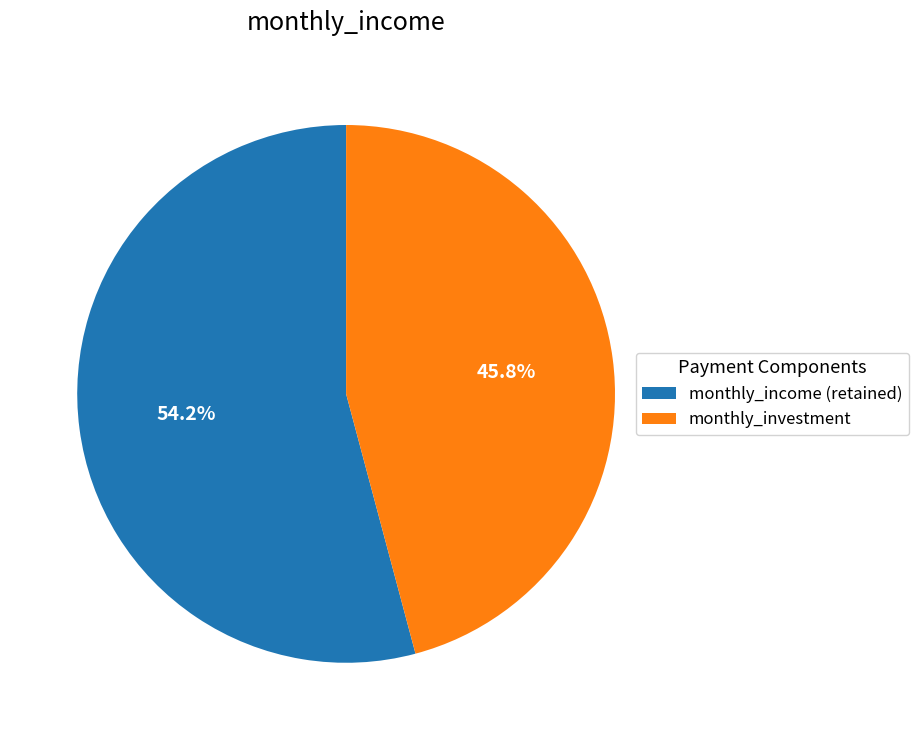

What is the smallest slice in the pie chart?

monthly_investment